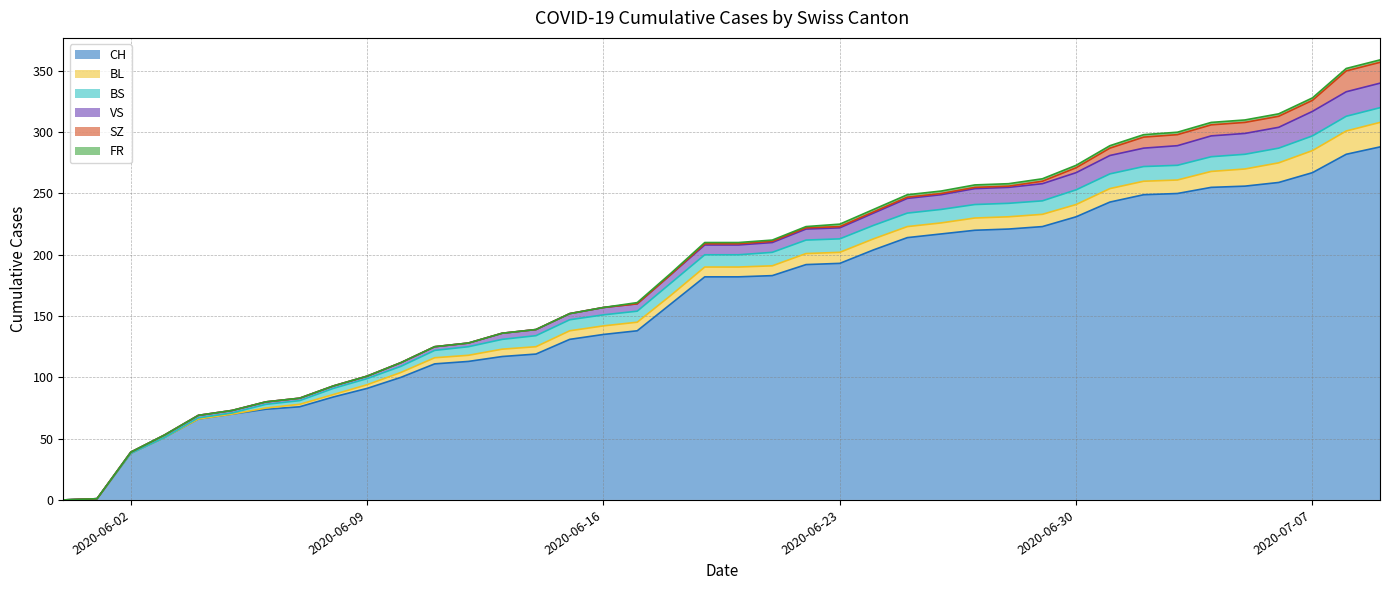

Between 2020-06-04 and 2020-06-05, which series saw the biggest shift?

CH